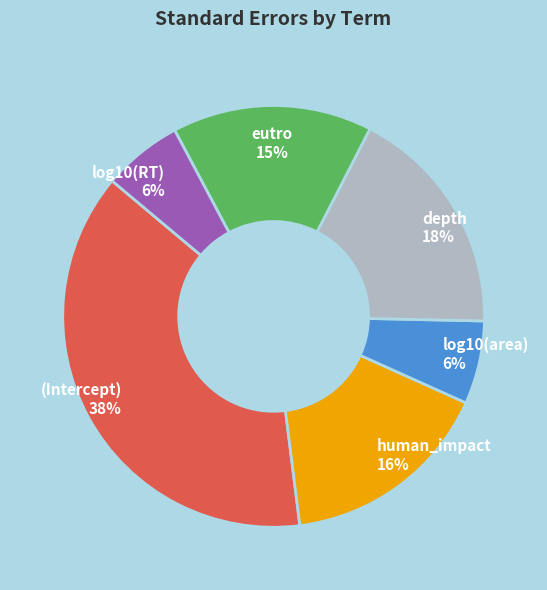

To the nearest percent, what is the average slice percentage?

17%